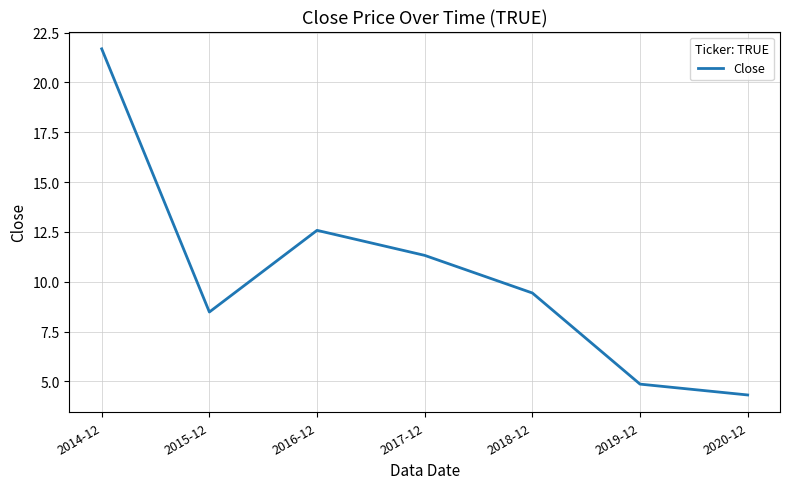

List the labels in order of value, smallest first.

2020-12, 2019-12, 2015-12, 2018-12, 2017-12, 2016-12, 2014-12